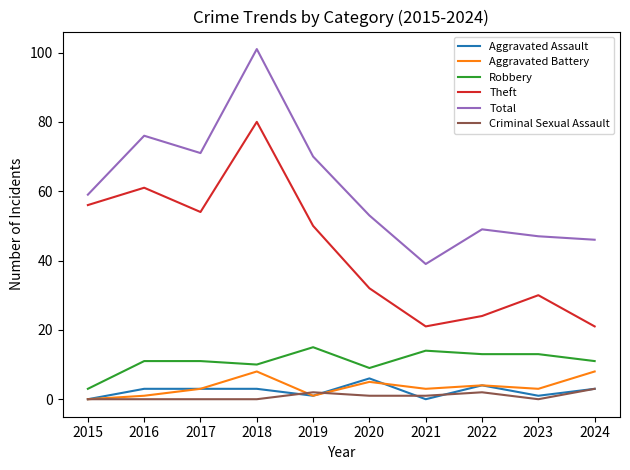

Read the Aggravated Assault value at 2017.

3